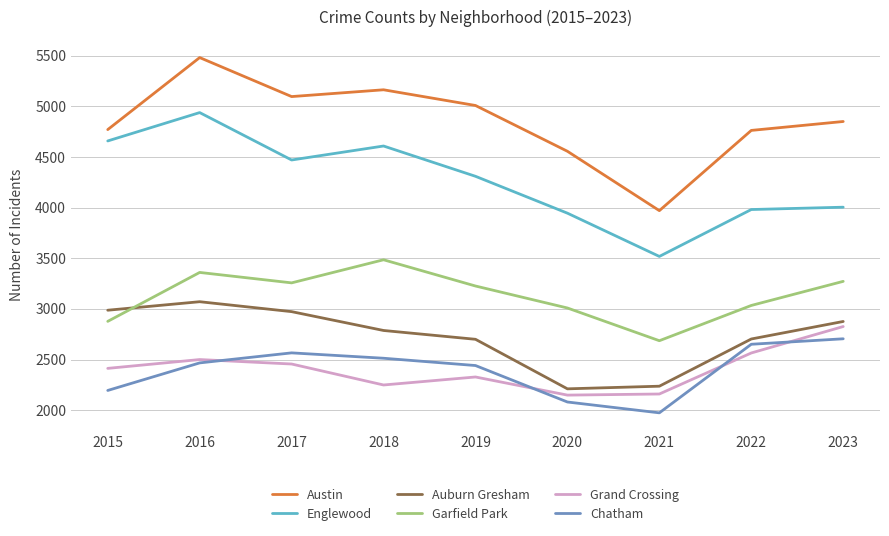

Does the chart display data point markers on the line(s)?

No